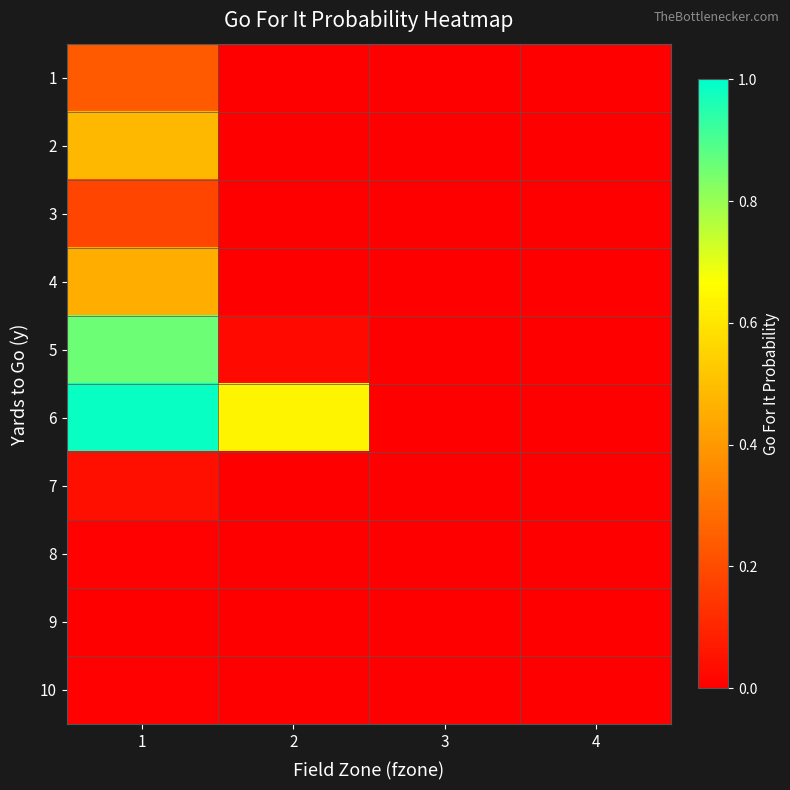

What is the total value across all series at 1?

3.3